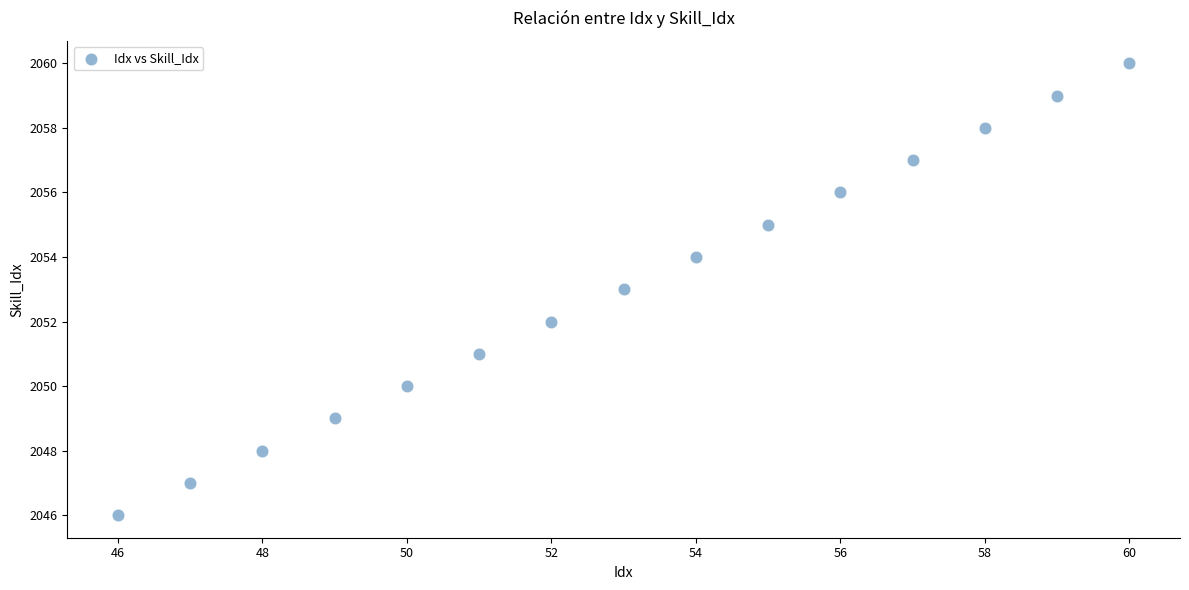

What is the range of X values (max minus min)?

14